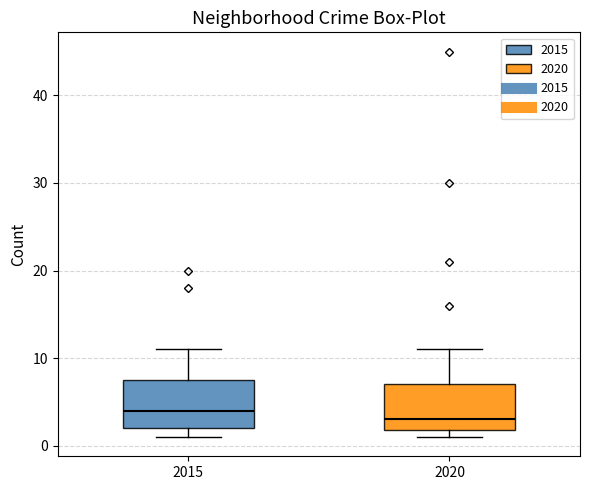

Reading left to right, read every box against the y-axis: the position of its median line, the range the box covers, and the ends of its whiskers. The values are not printed on the chart, so give them approximately, as read against the axis.

2015: median 4, box 2 to 8, whiskers 1 to 11
2020: median 3, box 2 to 7, whiskers 1 to 11